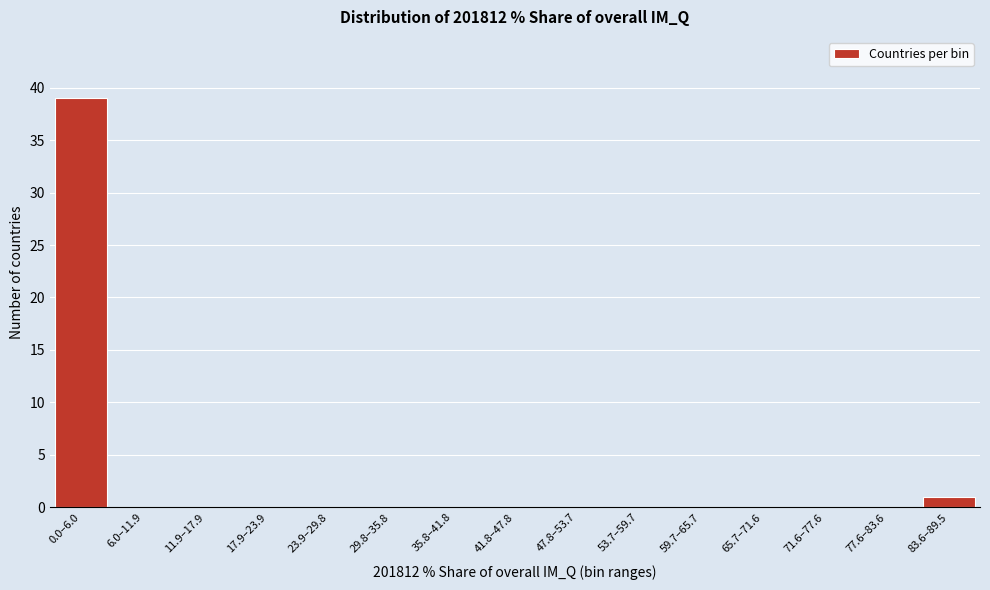

Reading left to right, extract all data points from this chart.

0.0–6.0=39	6.0–11.9=0	11.9–17.9=0	17.9–23.9=0	23.9–29.8=0	29.8–35.8=0	35.8–41.8=0	41.8–47.8=0	47.8–53.7=0	53.7–59.7=0	59.7–65.7=0	65.7–71.6=0	71.6–77.6=0	77.6–83.6=0	83.6–89.5=1